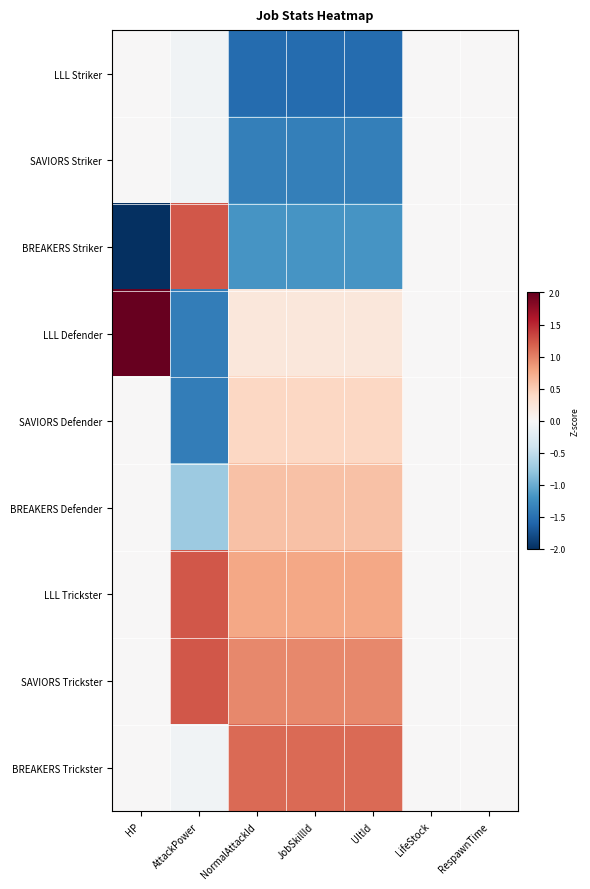

What is the smallest value displayed?

-2.1